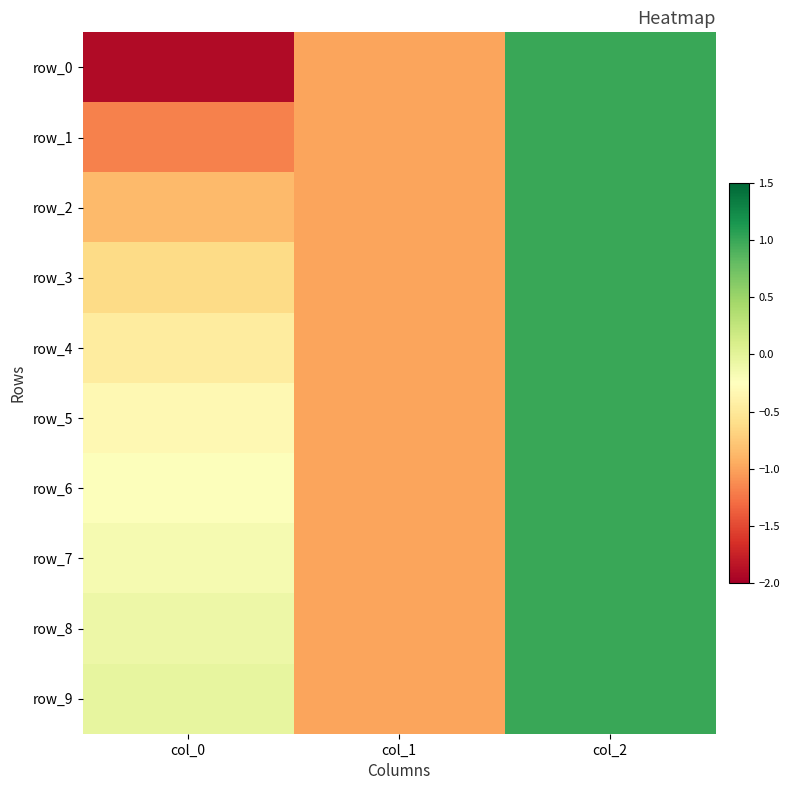

What is the average value of the row_5 series?

-0.1